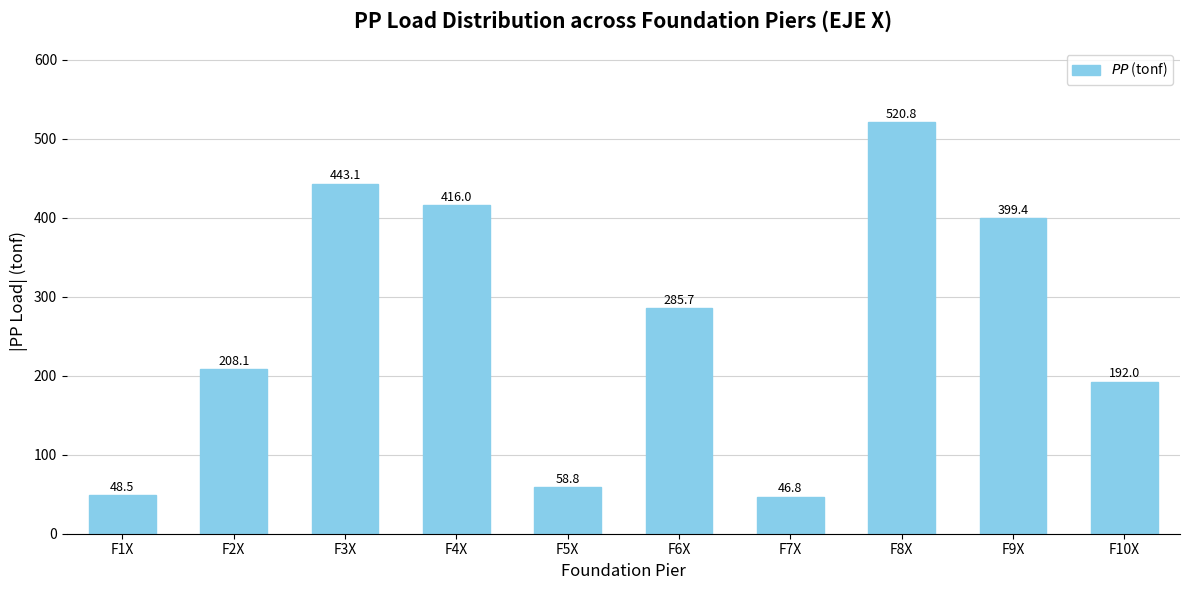

True or false: the data shows 36.0 at F5X.

False